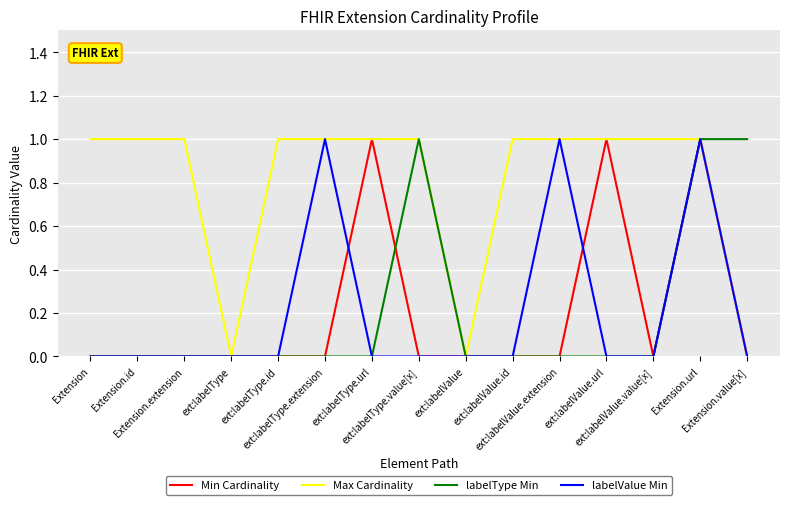

How many distinct data groups are displayed?

4